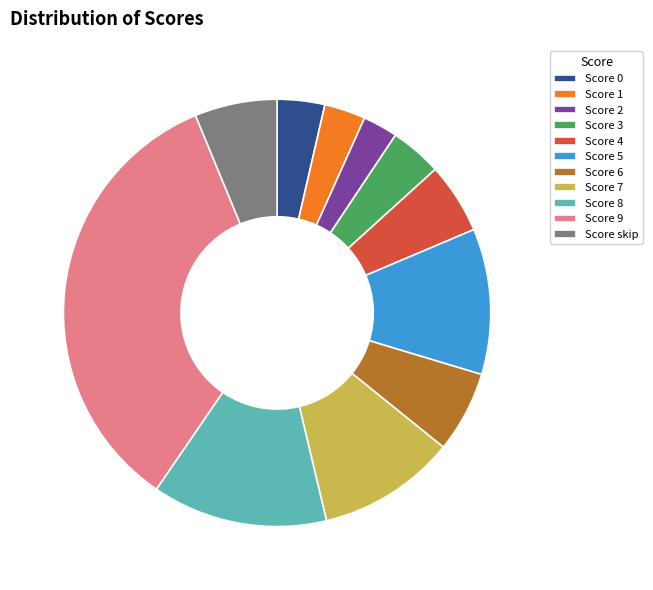

Do Score 0 and Score 9 together represent more than half of the pie?

No